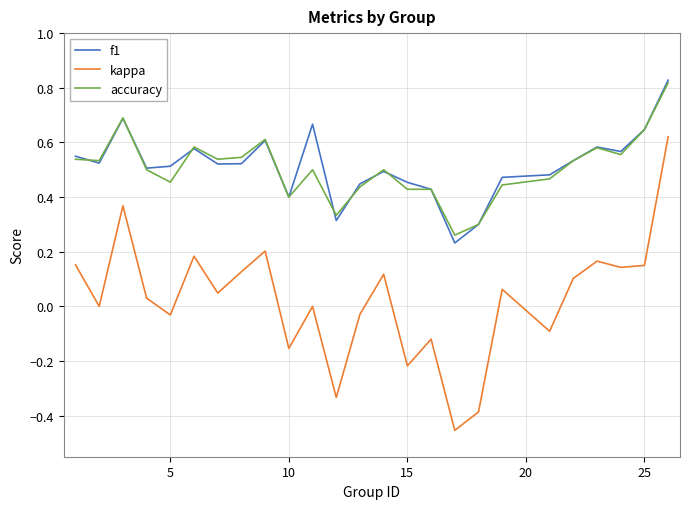

True or false: accuracy and kappa intersect in this chart.

False